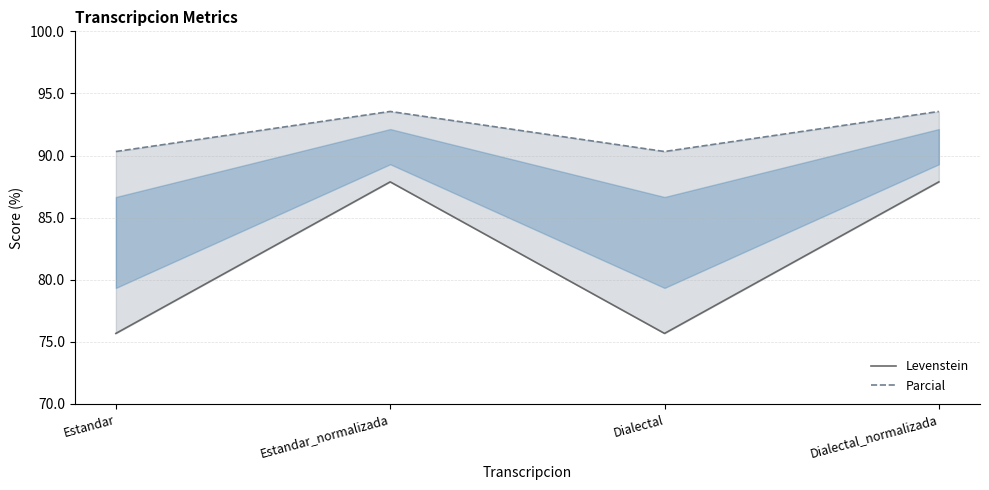

In Levenstein, how many points are lower than both neighbors (excluding endpoints)?

1